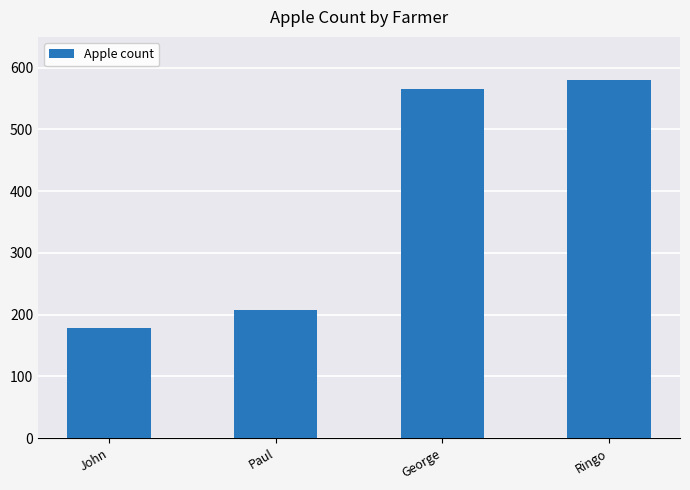

How many bars are there in total?

4